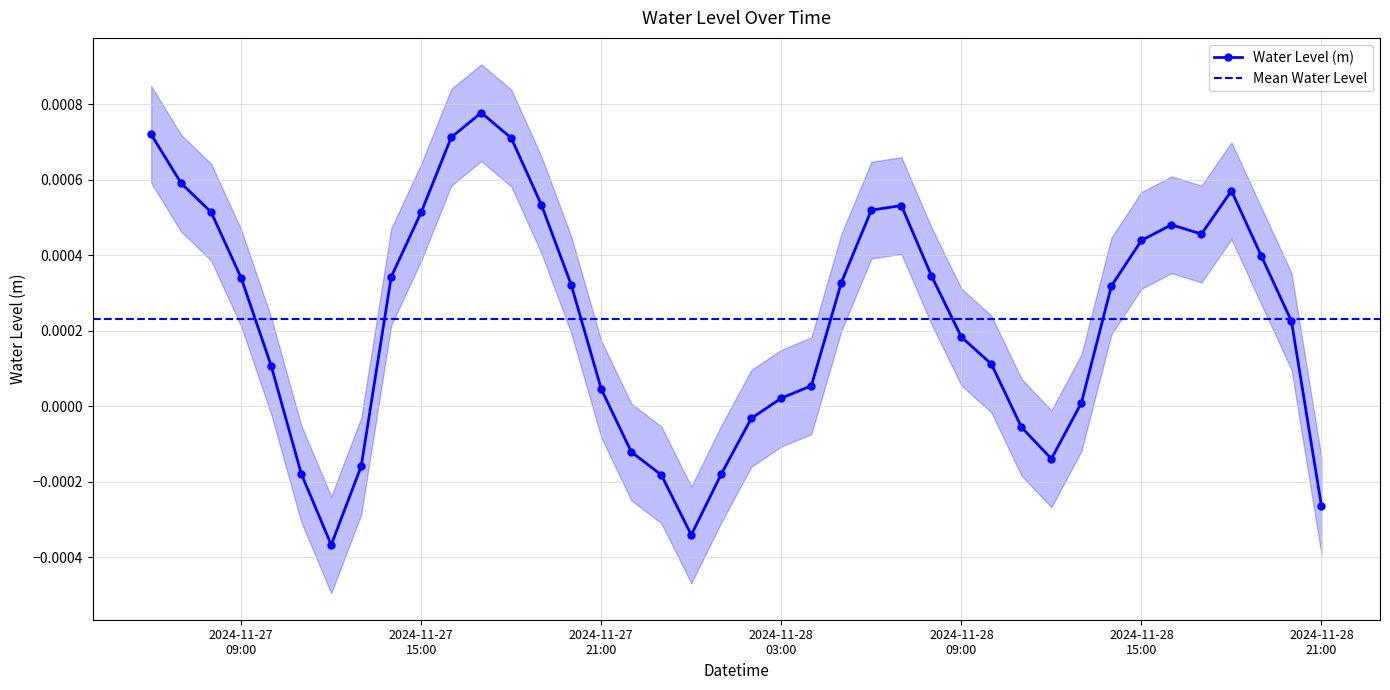

How many data points are less than 0?

11